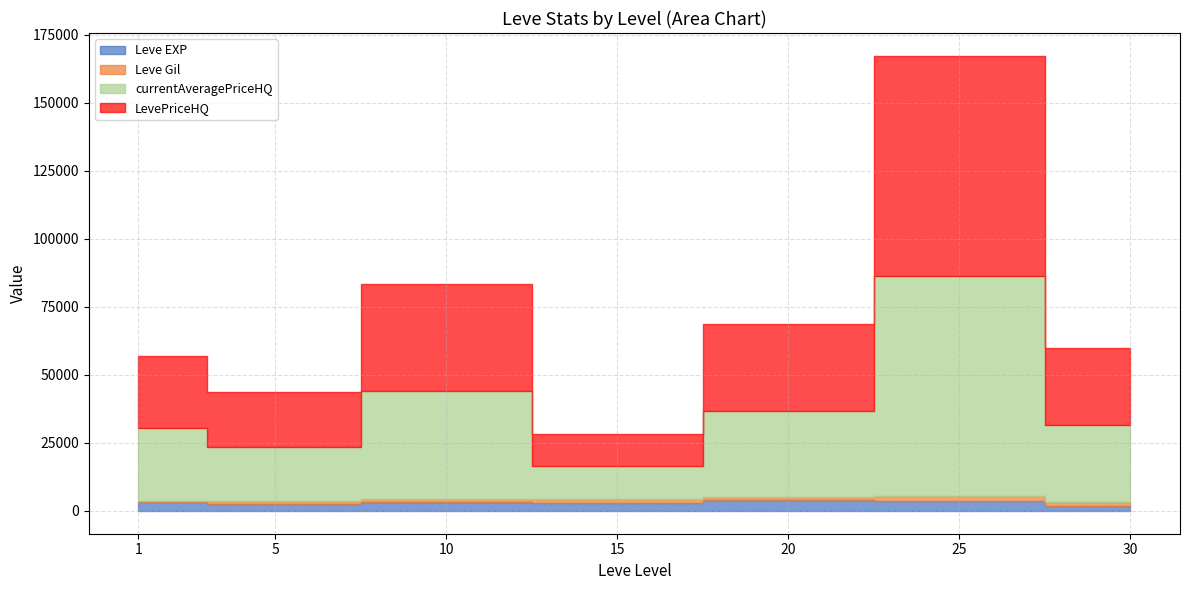

The value of currentAveragePriceHQ at 5 is 27259.9. True or false?

False